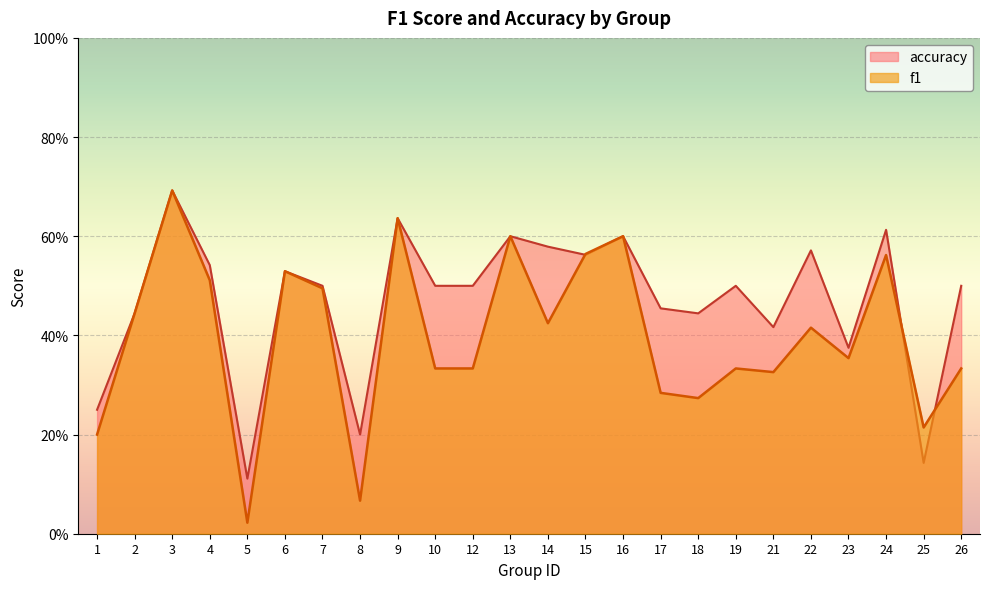

Reading right to left, list all the values displayed in this chart.

f1: 26=0.3	25=0.2	24=0.6	23=0.4	22=0.4	21=0.3	19=0.3	18=0.3	17=0.3	16=0.6	15=0.6	14=0.4	13=0.6	12=0.3	10=0.3	9=0.6	8=0.1	7=0.5	6=0.5	5=0.0	4=0.5	3=0.7	2=0.4	1=0.2
accuracy: 26=0.5	25=0.1	24=0.6	23=0.4	22=0.6	21=0.4	19=0.5	18=0.4	17=0.5	16=0.6	15=0.6	14=0.6	13=0.6	12=0.5	10=0.5	9=0.6	8=0.2	7=0.5	6=0.5	5=0.1	4=0.5	3=0.7	2=0.4	1=0.2